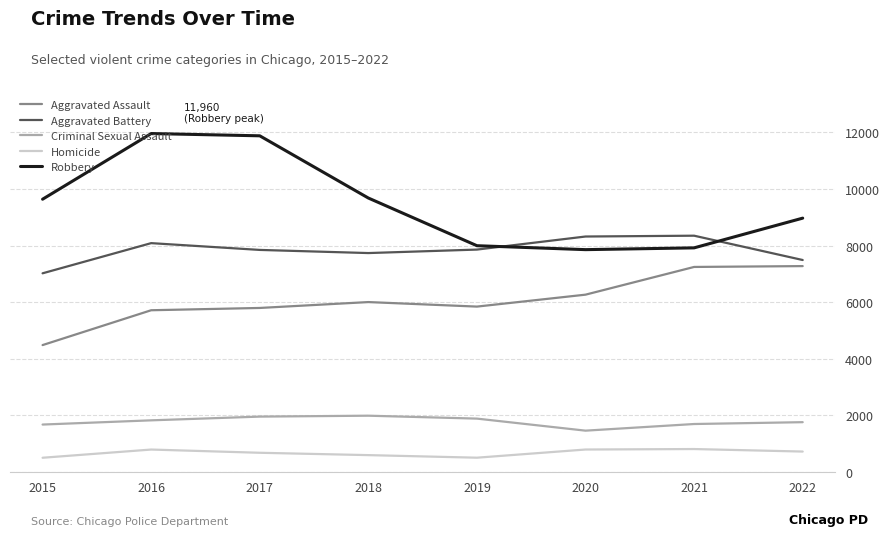

True or false: Robbery and Criminal Sexual Assault cross at least once.

False